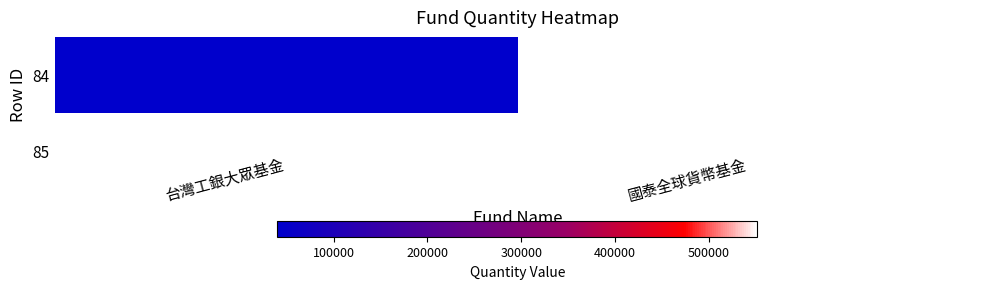

What is the difference between the values at 台灣工銀大眾基金 and 國泰全球貨幣基金?

511066.8